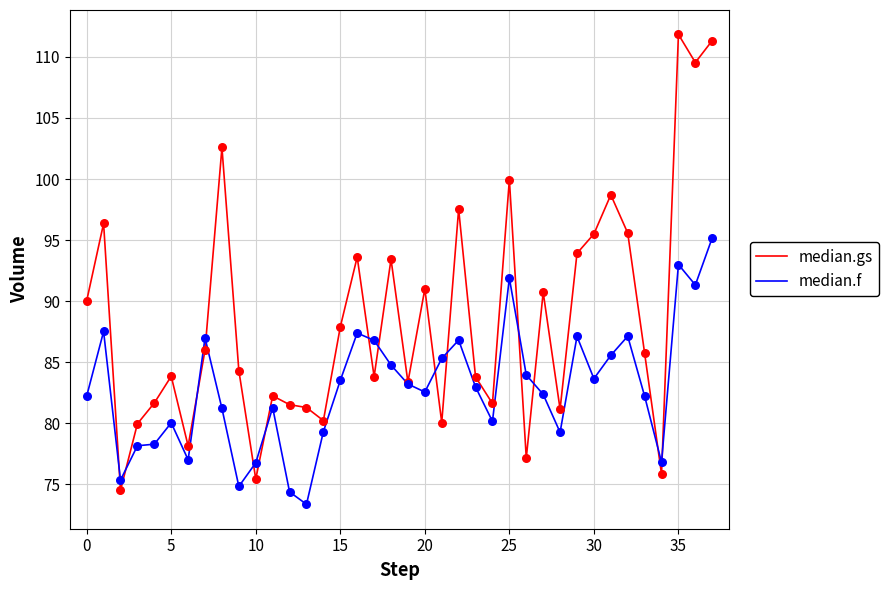

Which series has the largest total across all categories?

median.gs